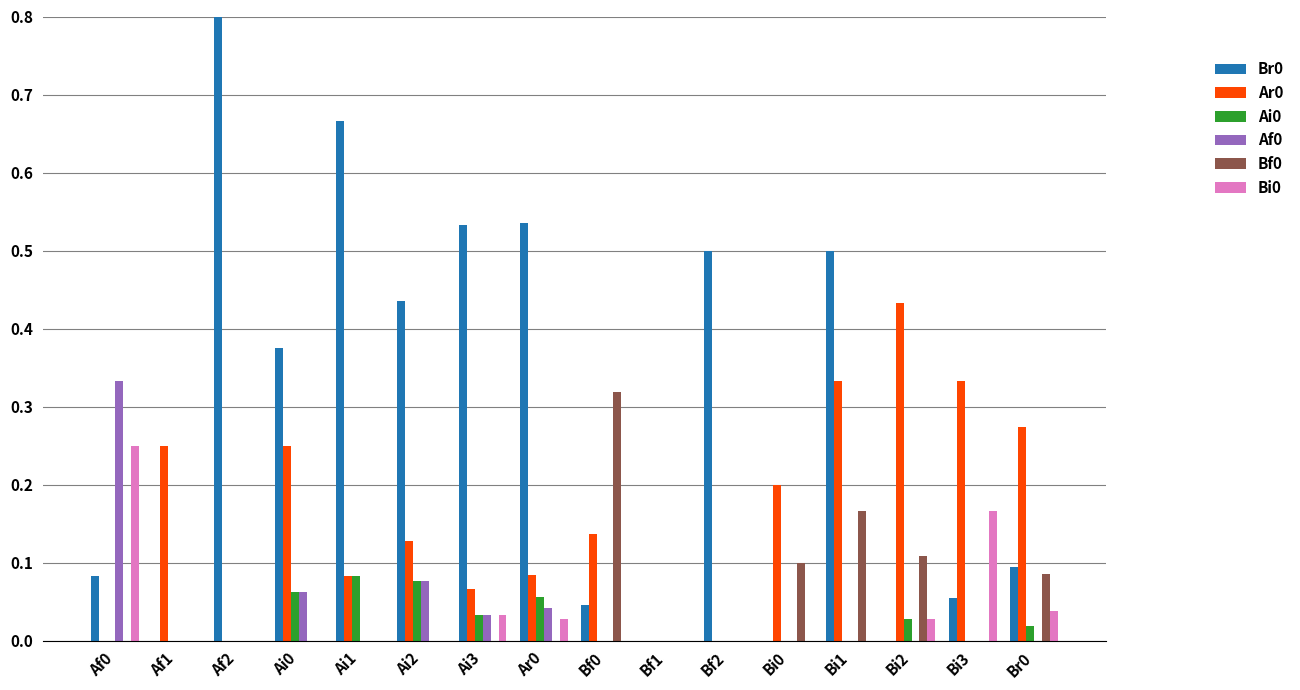

How many bars are there in each group?

6